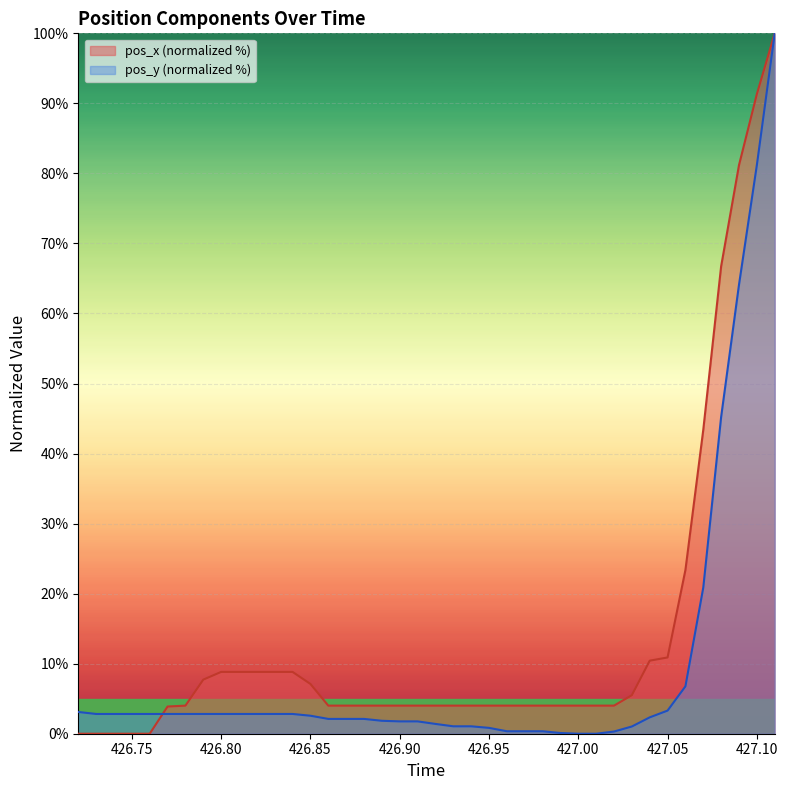

Rank the series by their average value, from lowest to highest.

pos_y (normalized %), pos_x (normalized %)